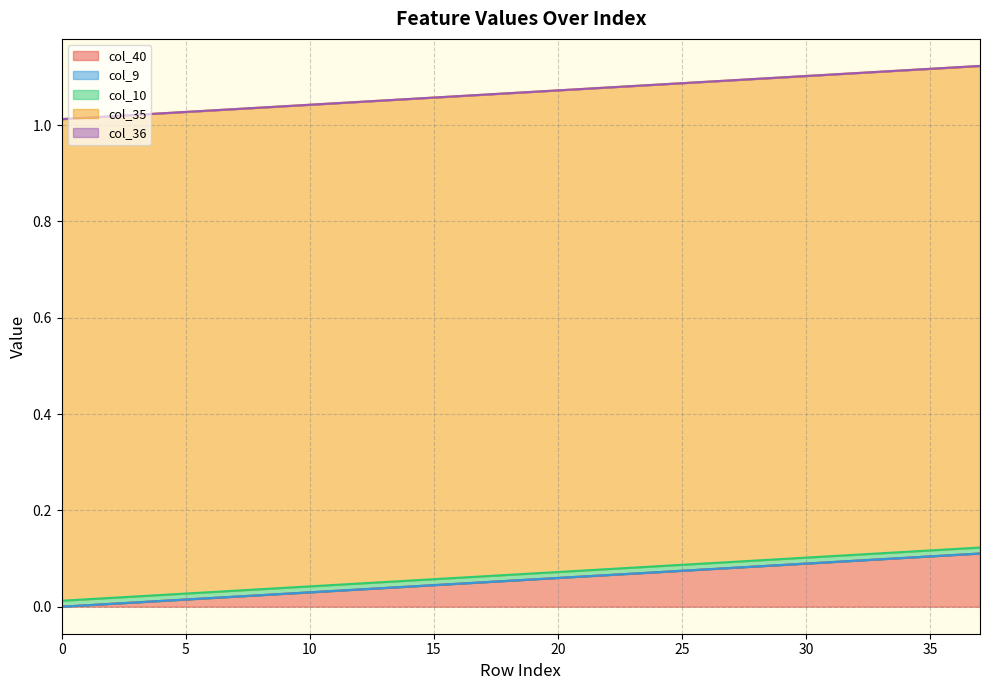

How many lines are shown in the chart?

5